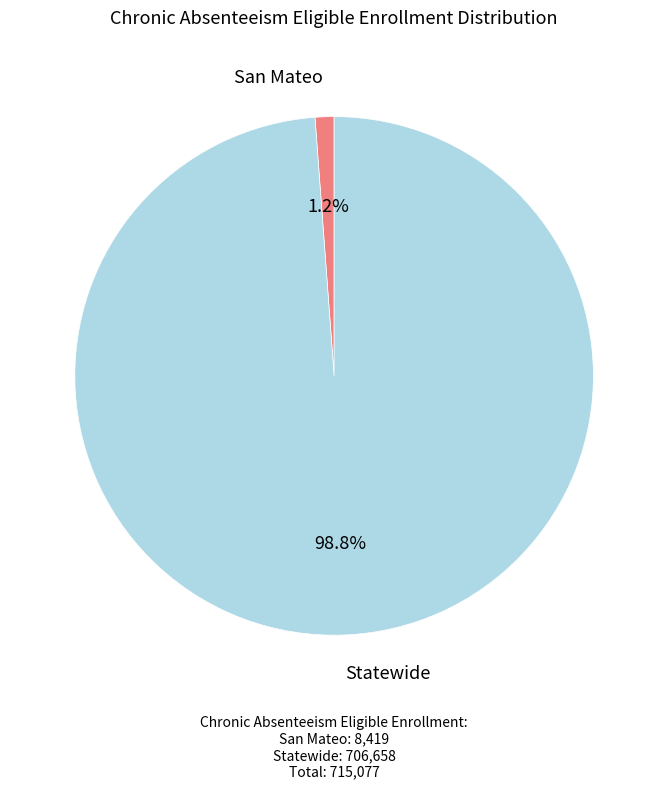

Does any single category account for the majority?

Yes